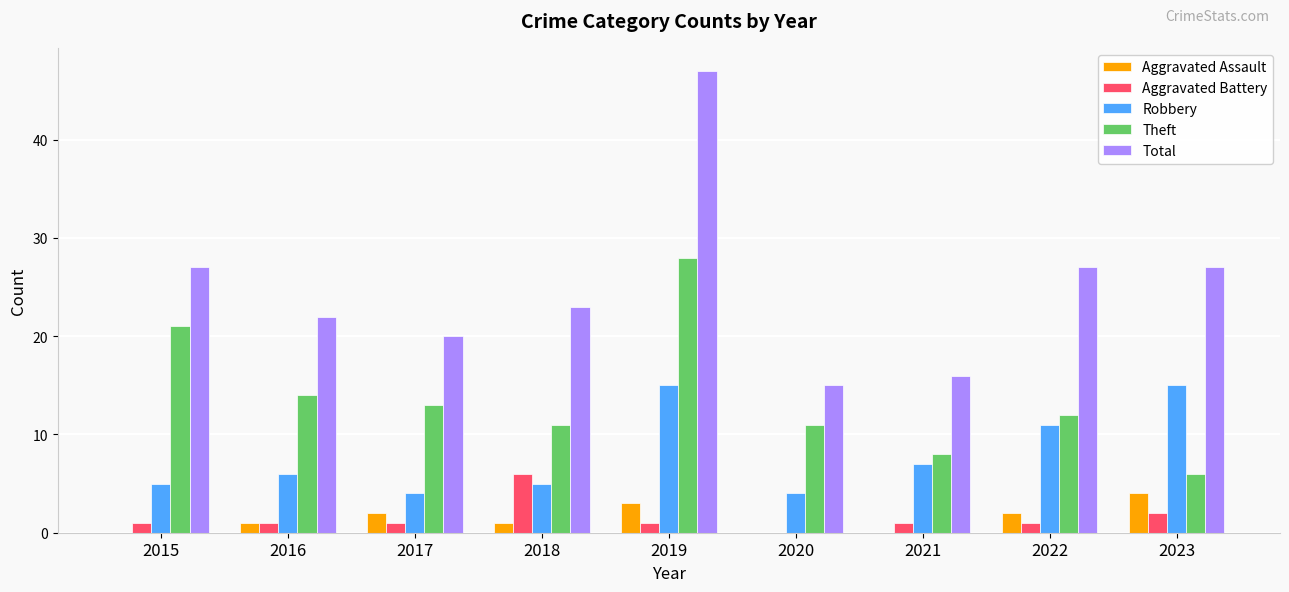

Between 2015 and 2021, which series saw the biggest shift?

Theft